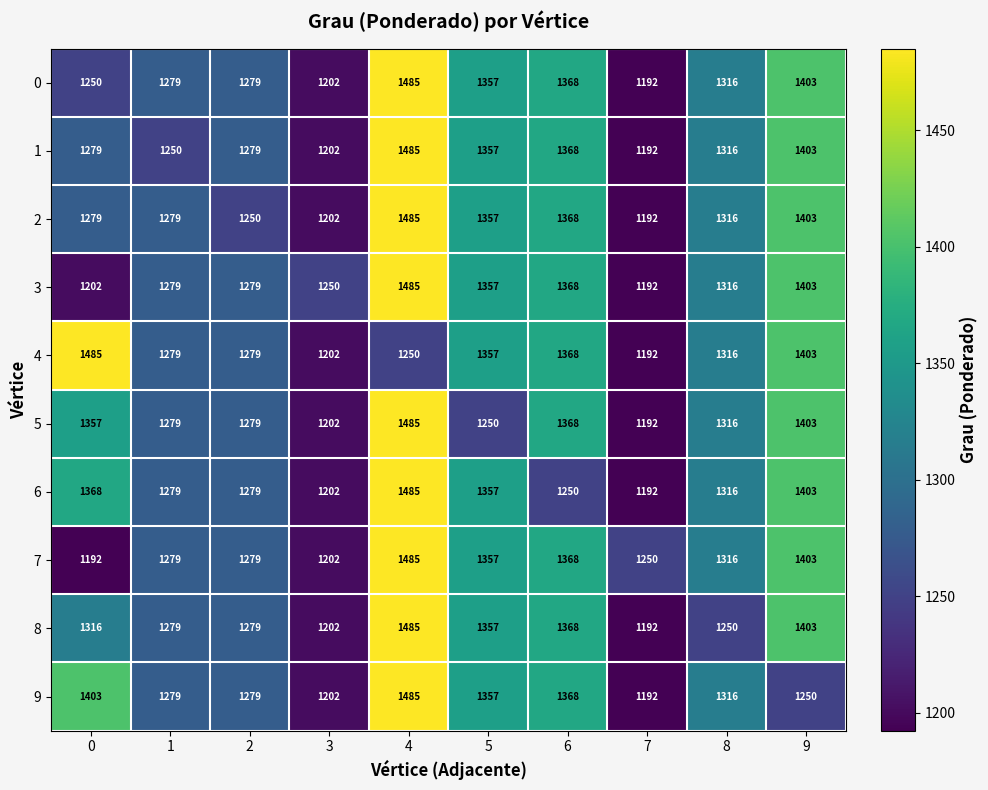

What is the lowest value of the 6 series?

1192